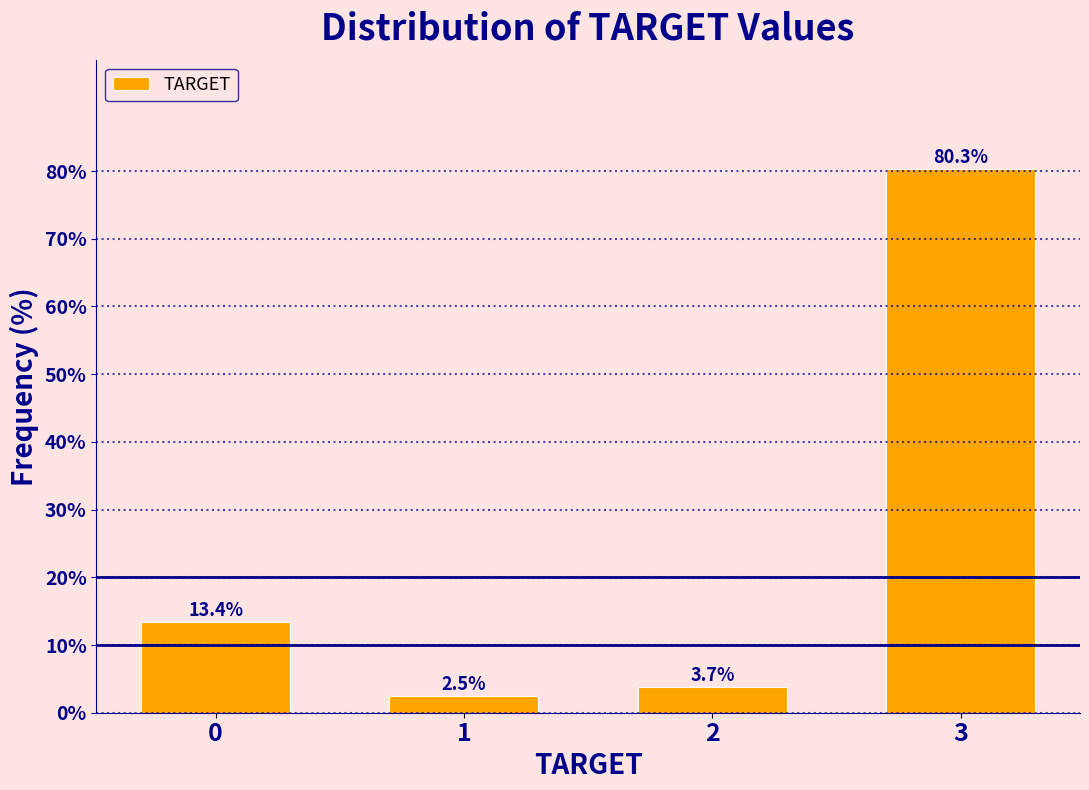

Reading left to right, extract all data points from this chart.

13.4	2.5	3.7	80.3